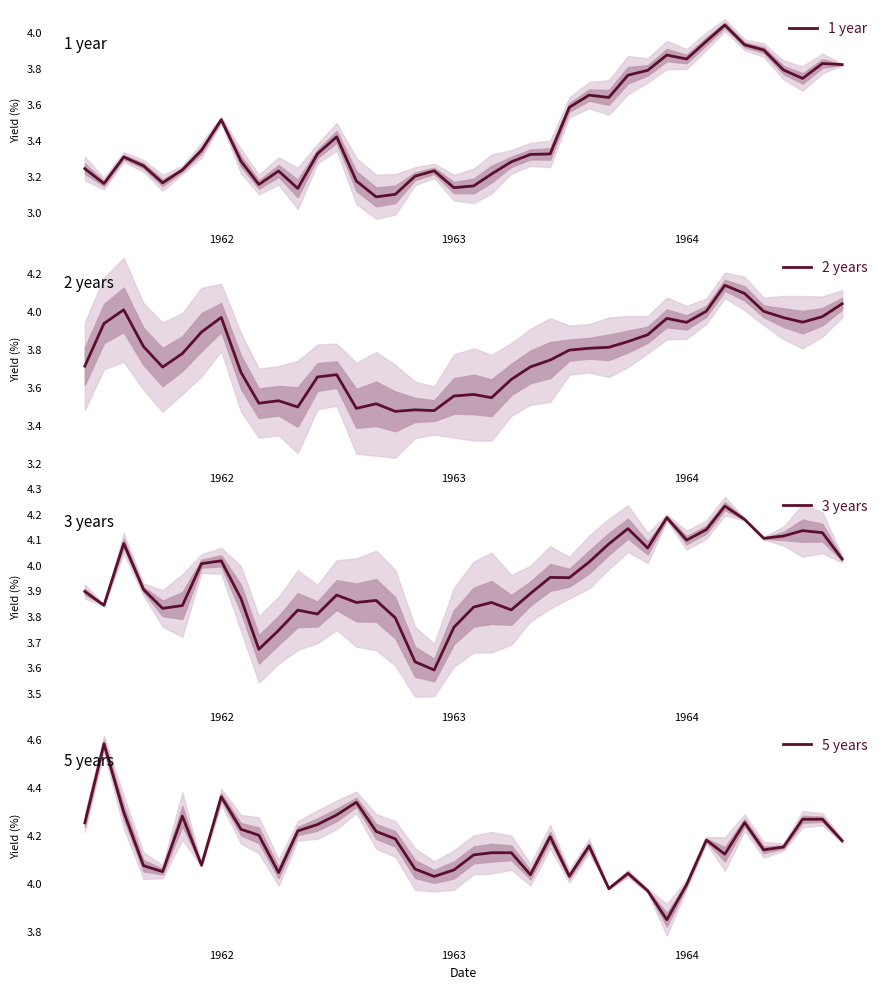

How many lines are shown in the chart?

4